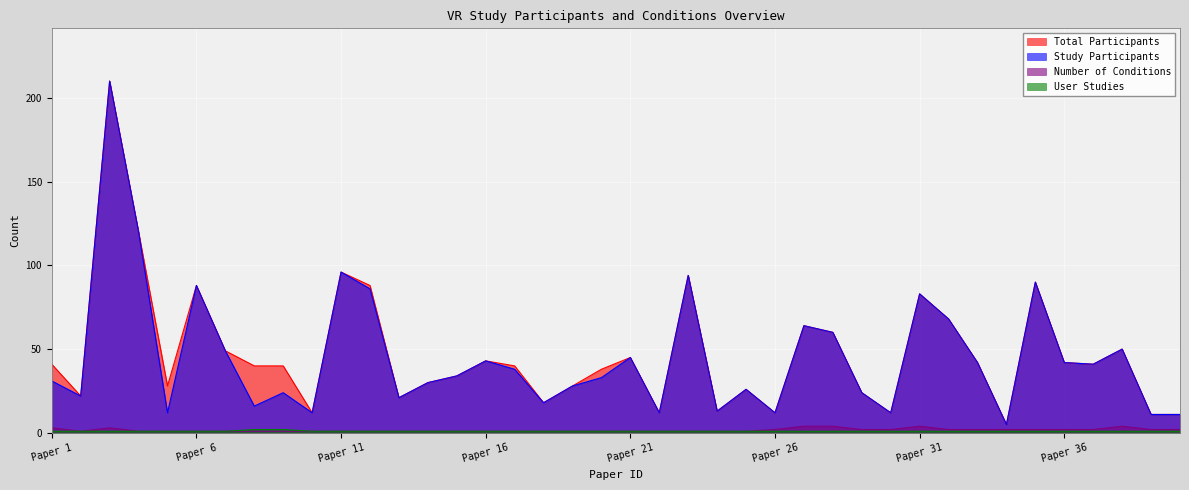

What value does the Number of Conditions series have at 10?

1